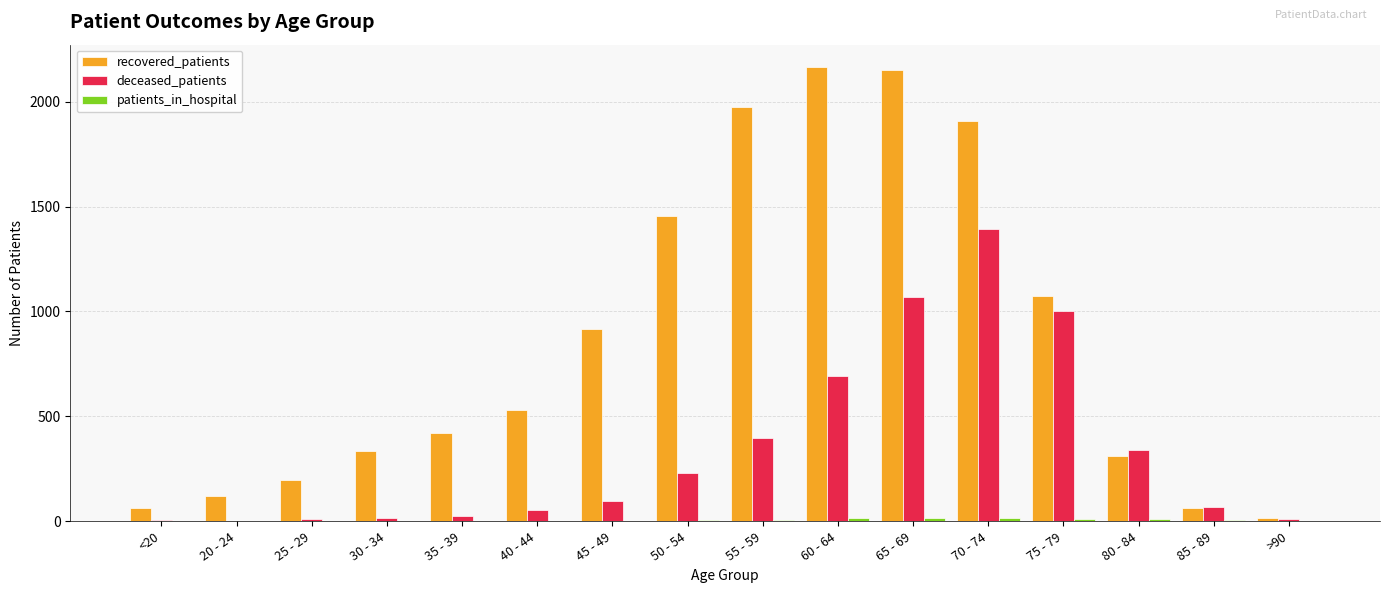

What is the greatest value displayed?

2163